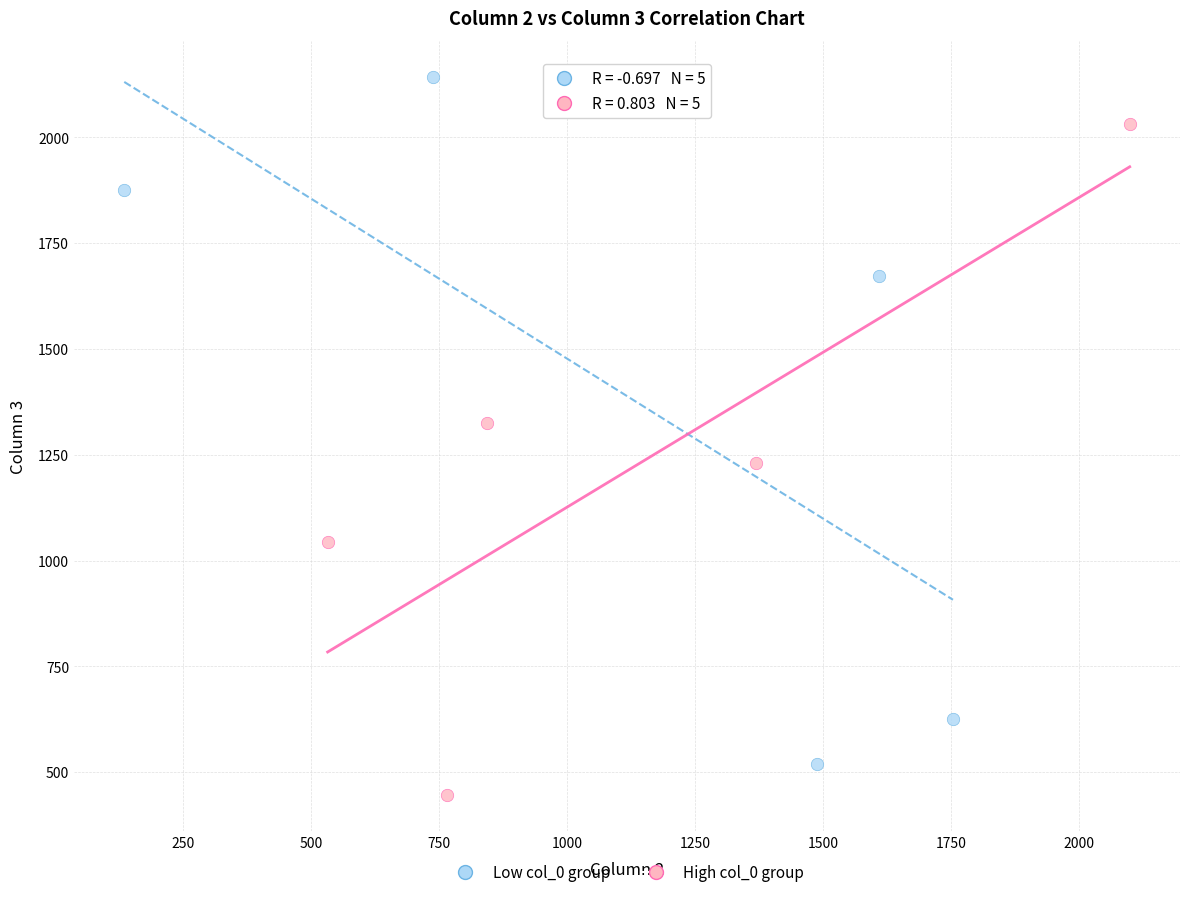

Which series contains the highest Y value?

Low col_0 group